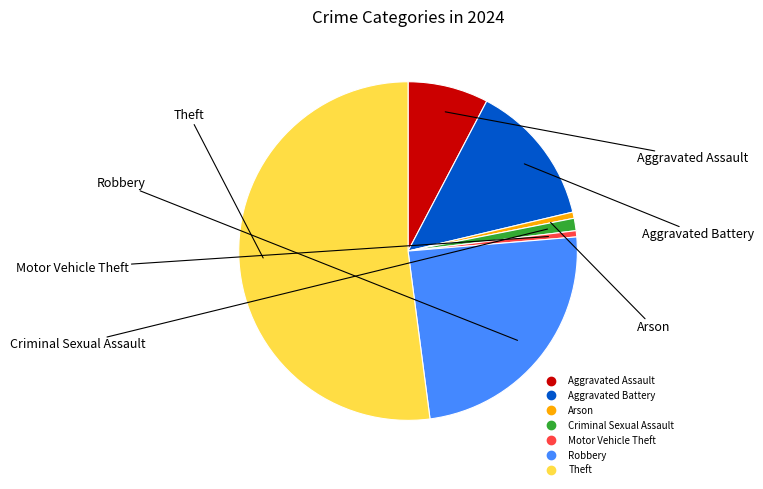

What is the largest slice in the pie chart?

Theft